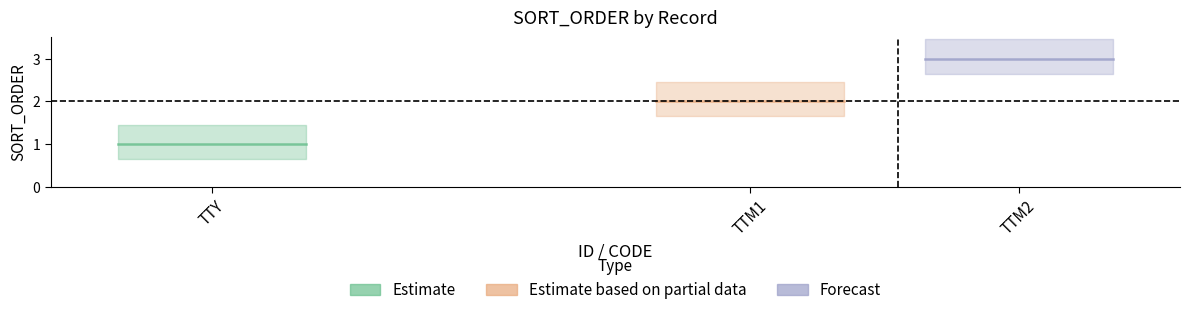

Which has a higher value, TTM2 or TTM1?

TTM2